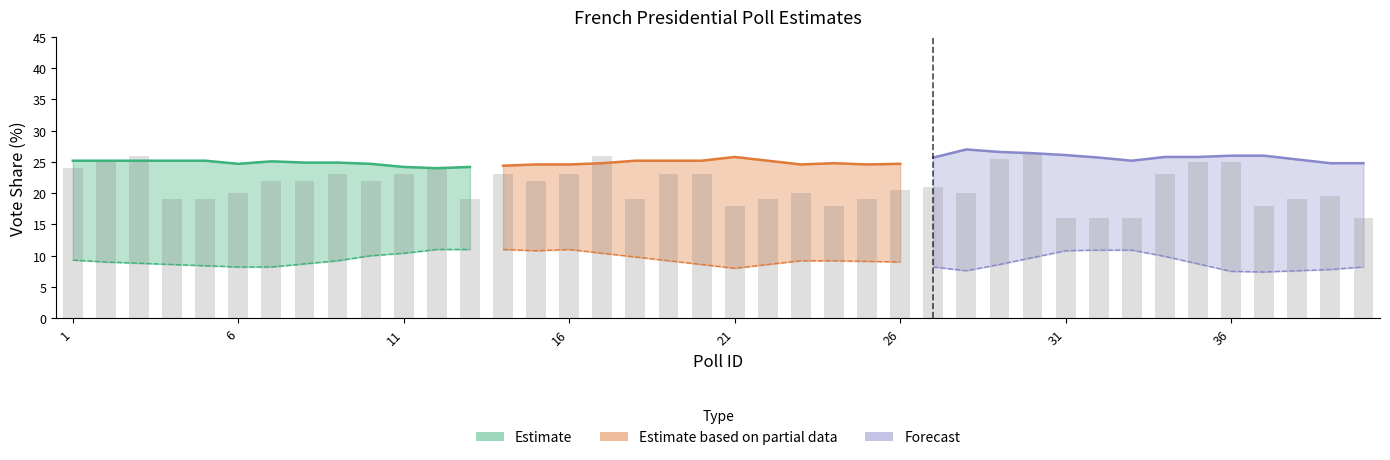

What is the change in value from 15 to 21?

-4.0